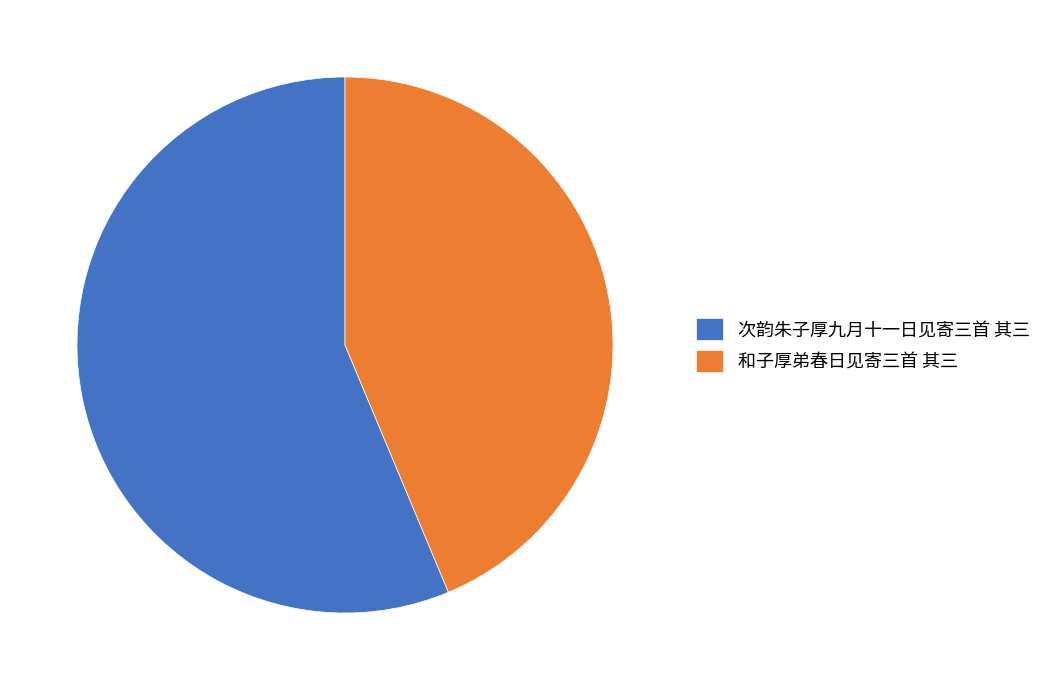

Which slice is the smallest?

和子厚弟春日见寄三首 其三